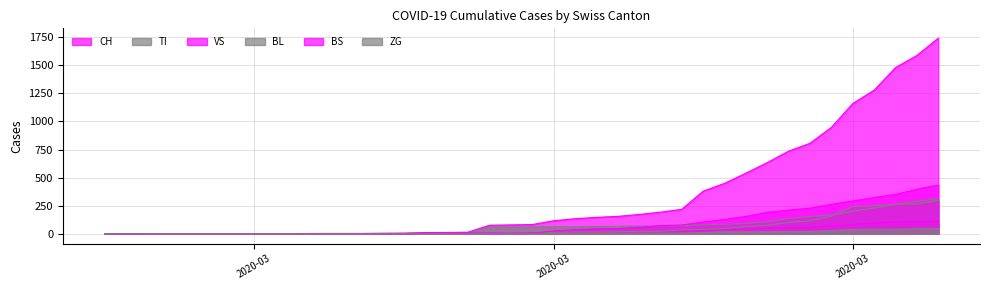

True or false: BS and ZG cross at least once.

False